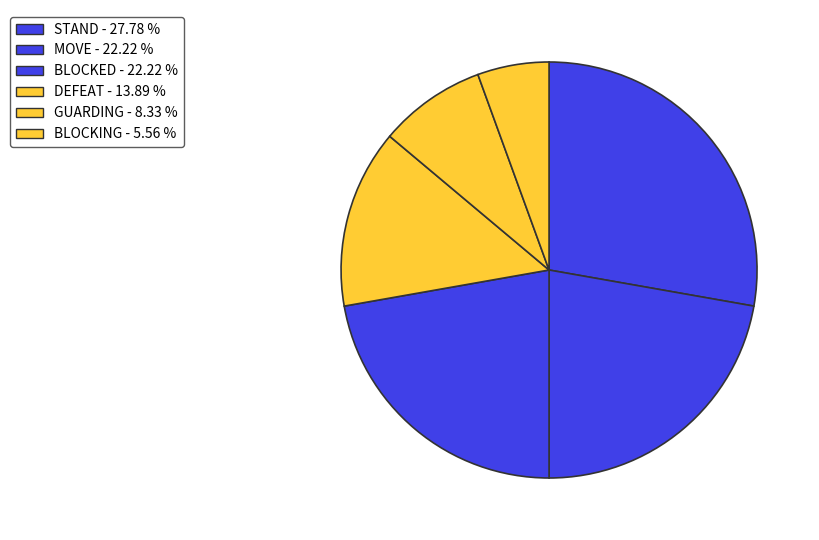

What is the largest slice in the pie chart?

STAND